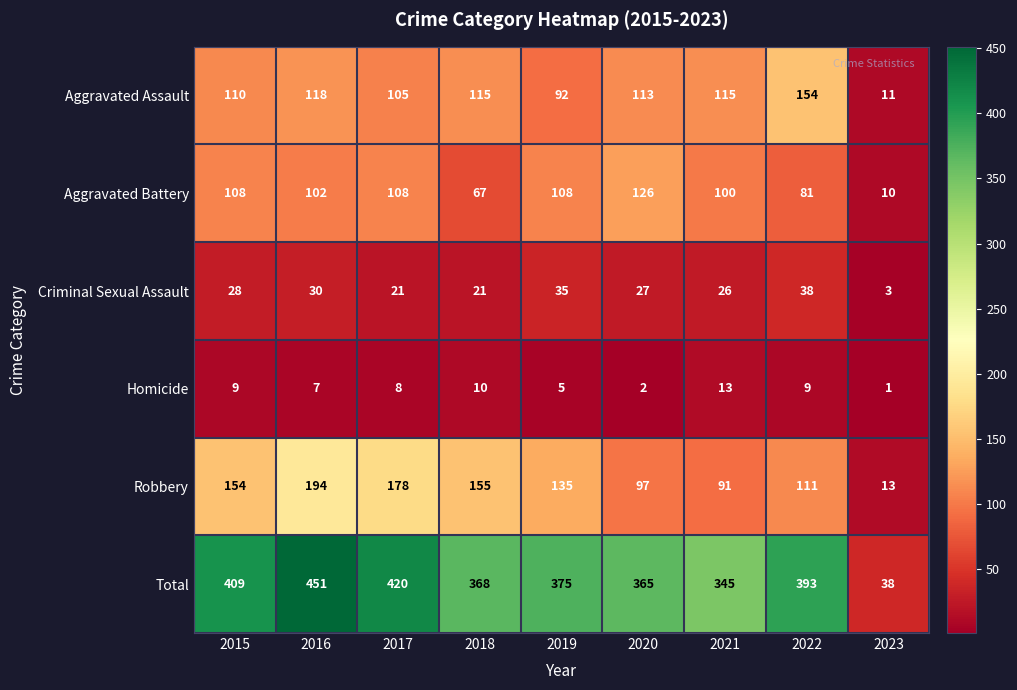

At 2019, list the series in order from largest to smallest.

Total, Robbery, Aggravated Battery, Aggravated Assault, Criminal Sexual Assault, Homicide